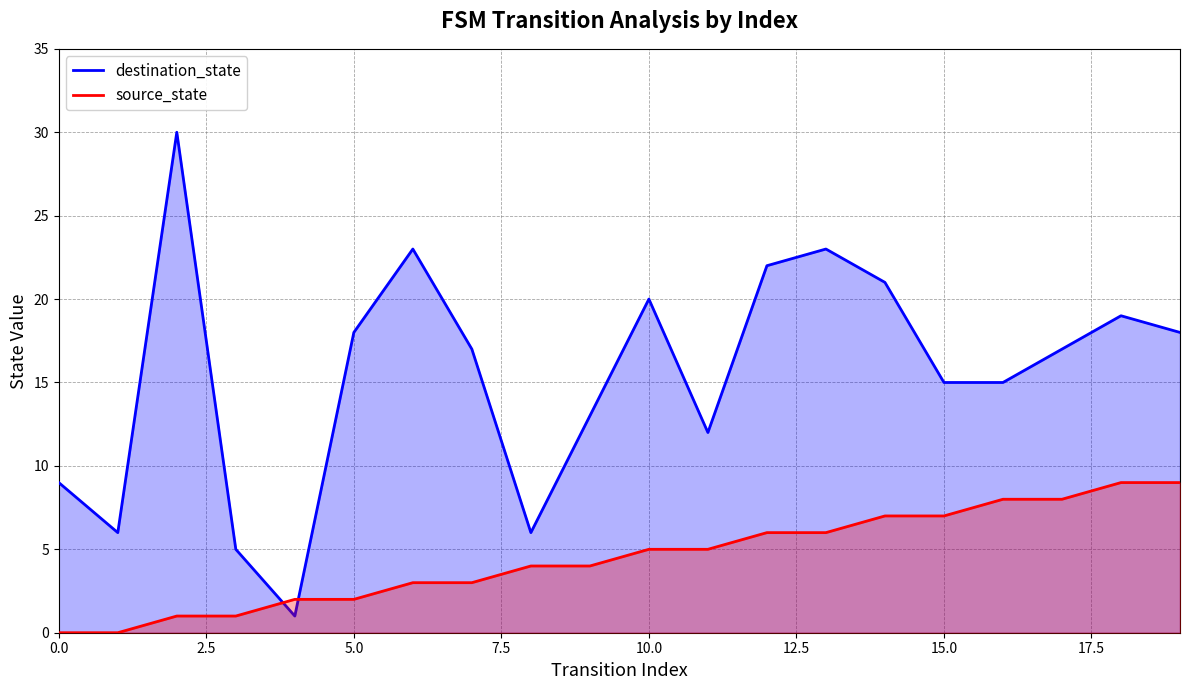

Does the chart display data point markers on the line(s)?

No